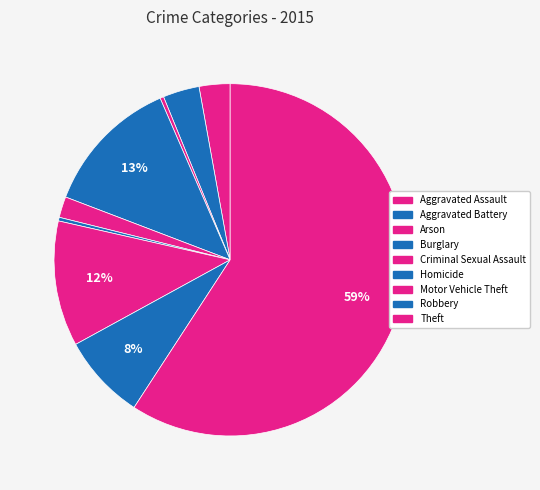

To the nearest percent, what is the combined percentage of Burglary and Aggravated Battery?

16%